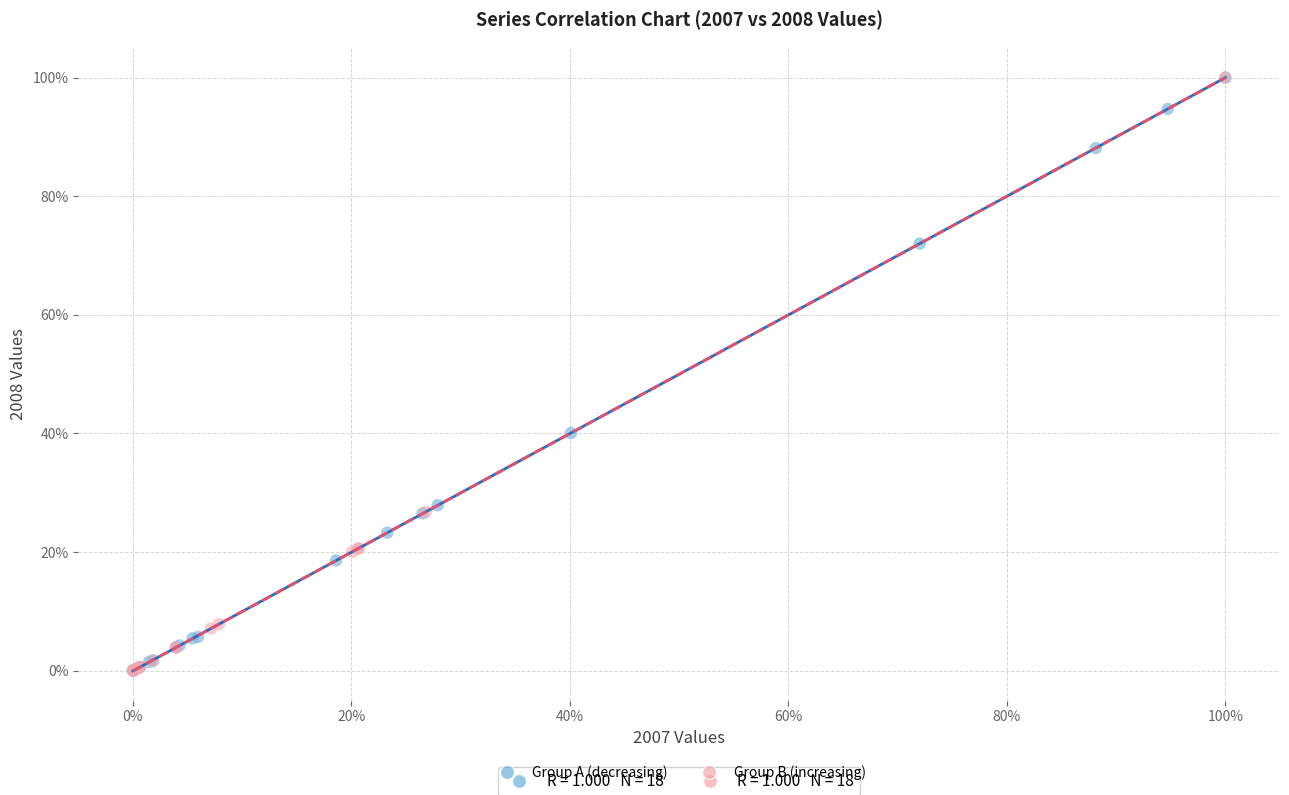

What are all the series names shown in the legend?

Group A (decreasing), Group B (increasing)